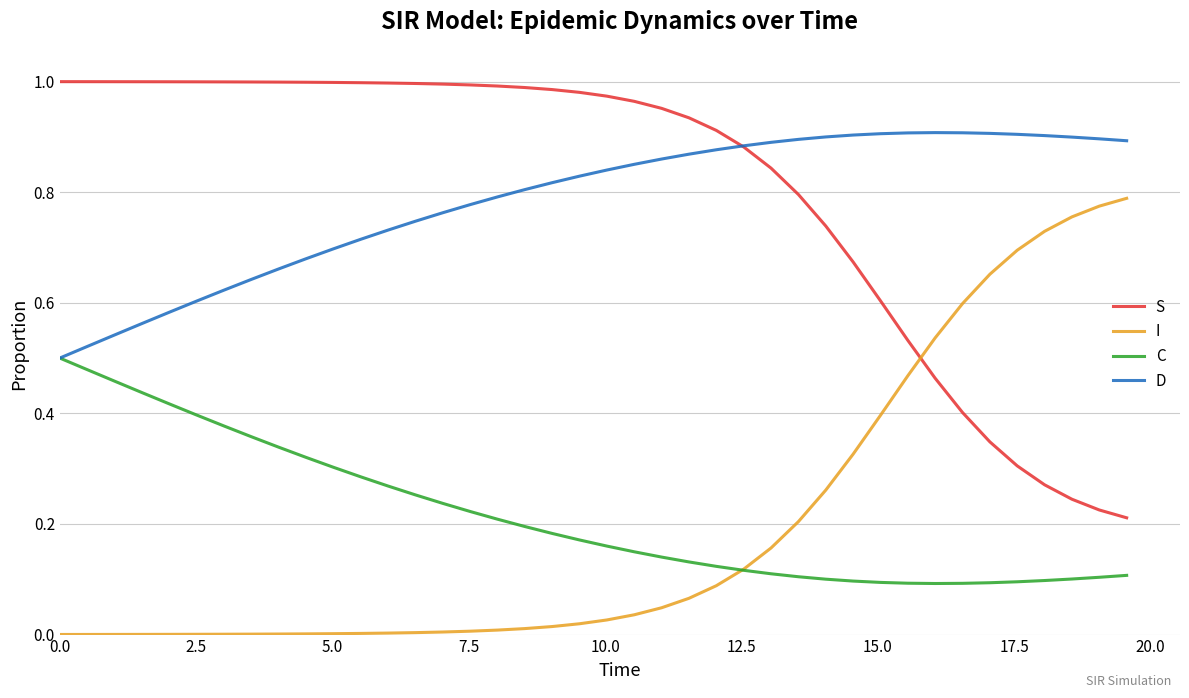

True or false: I and D cross at least once.

False